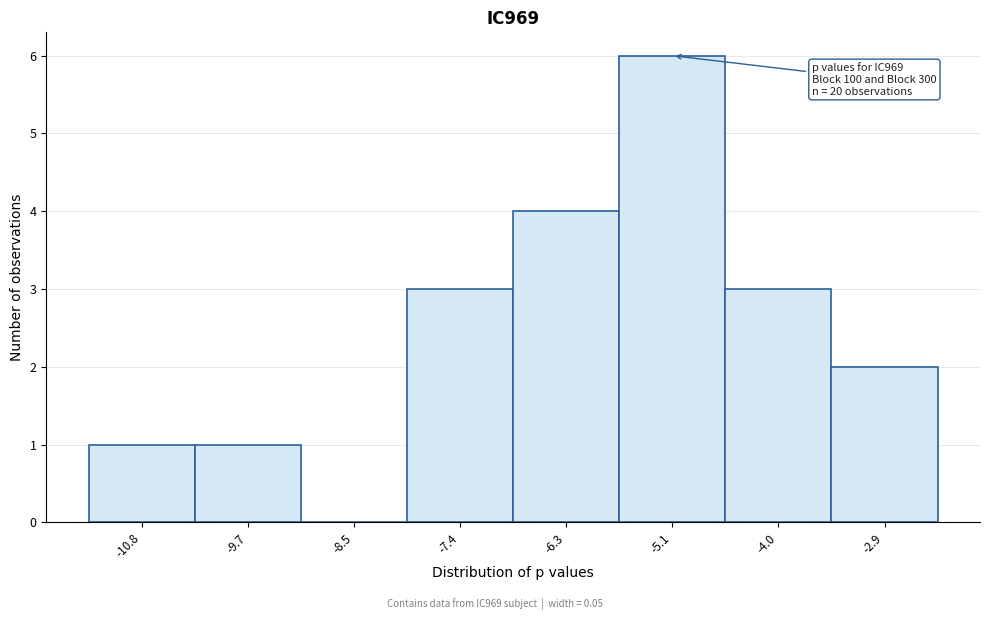

Which range on the x-axis has the tallest bar?

-5.6 to -4.6